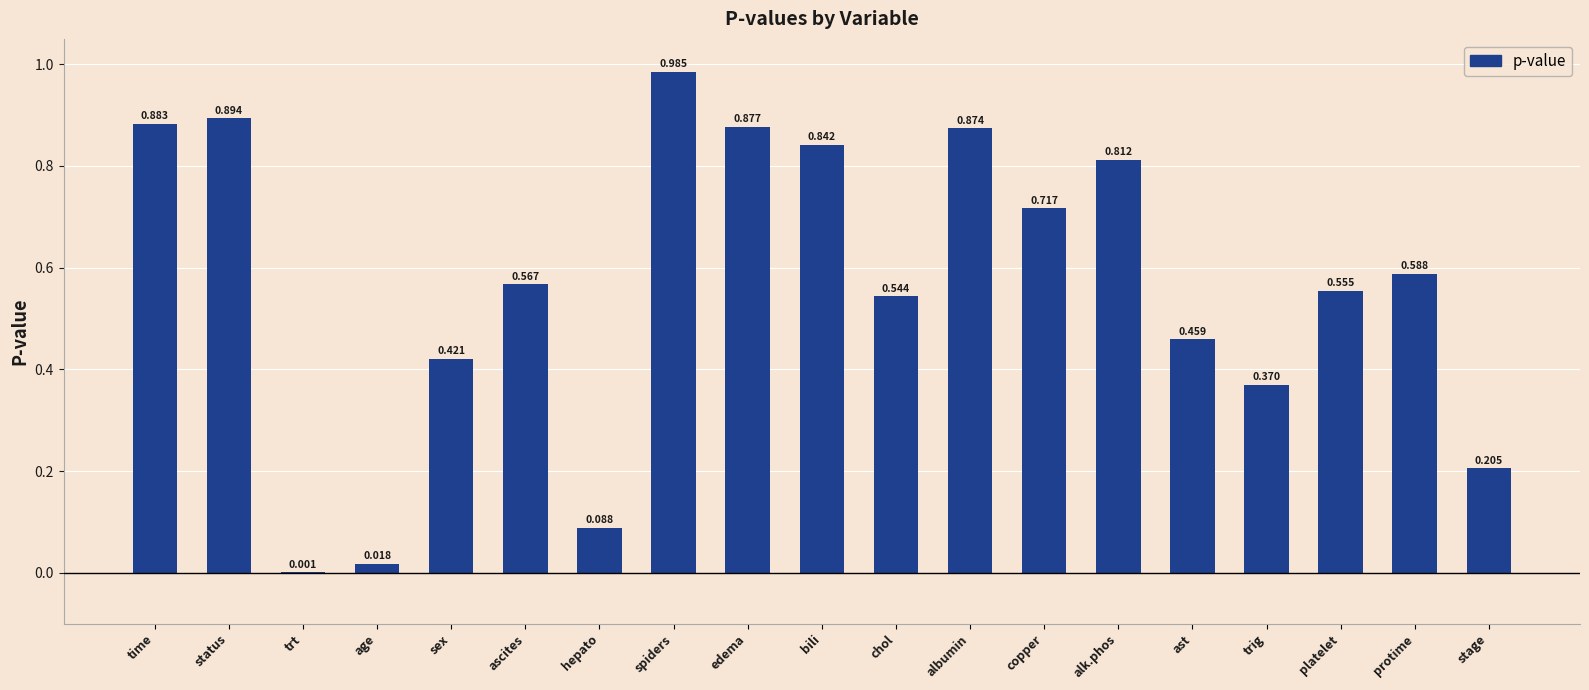

At which label is the value closest to 0?

trt